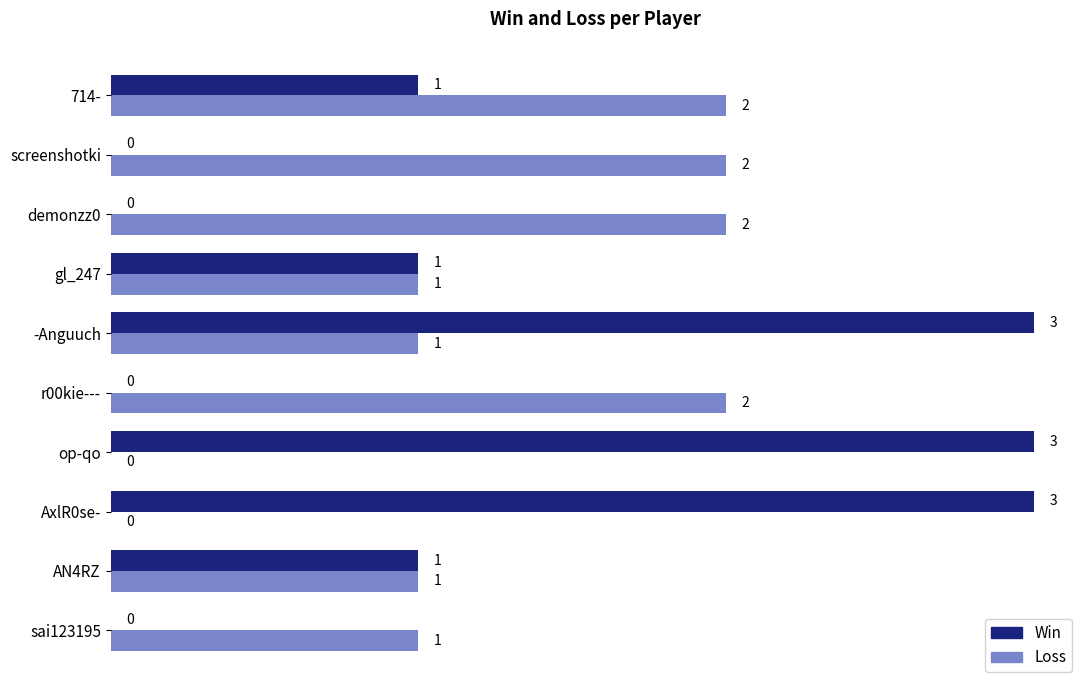

At which category is the sum across all series the highest?

-Anguuch